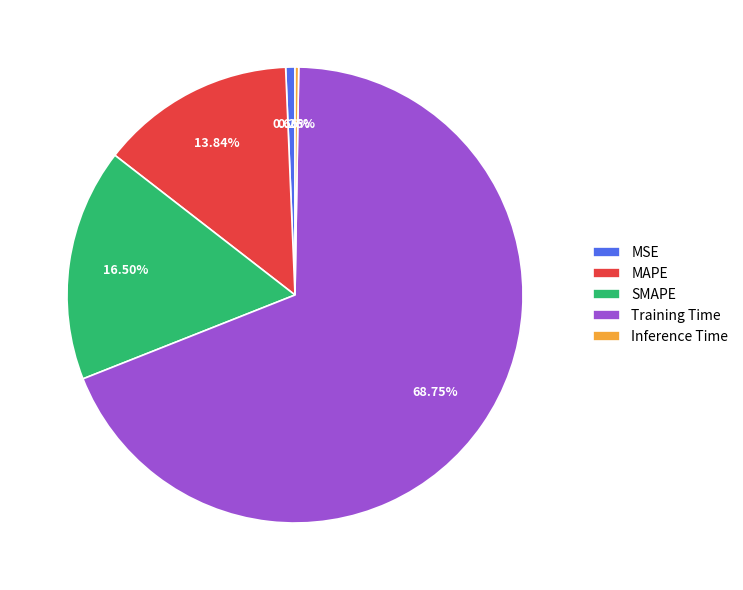

To the nearest percent, what is the combined percentage of SMAPE and MSE?

17%